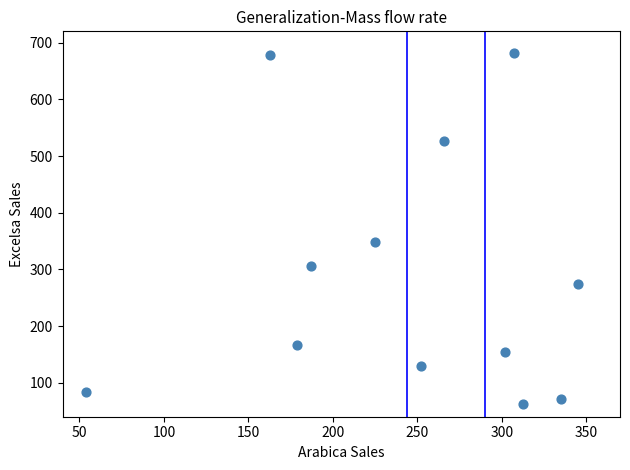

What Y value in the scatter plot is closest to 372?

349.1